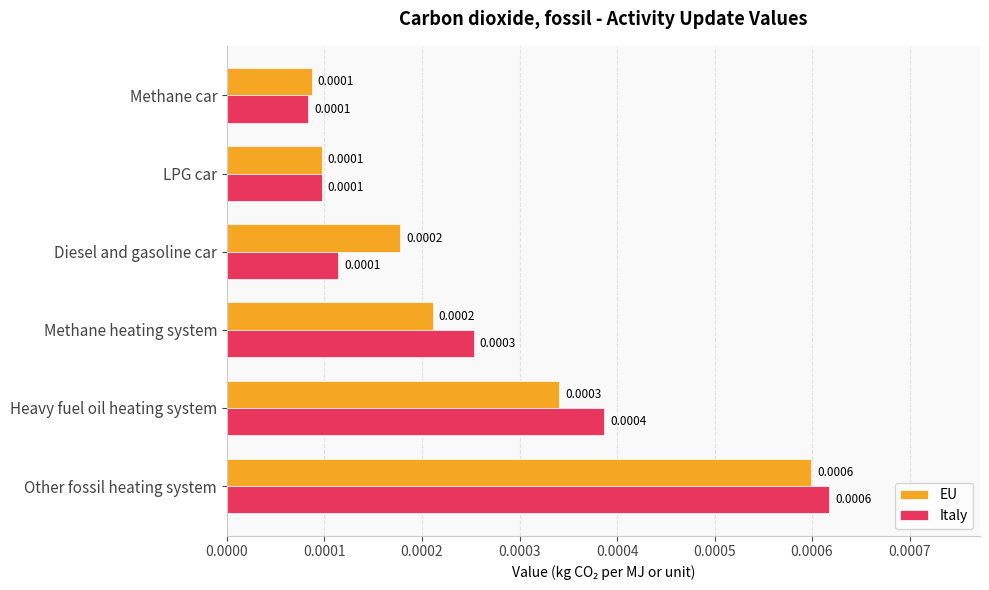

Which category has the highest value across all series?

Other fossil heating system